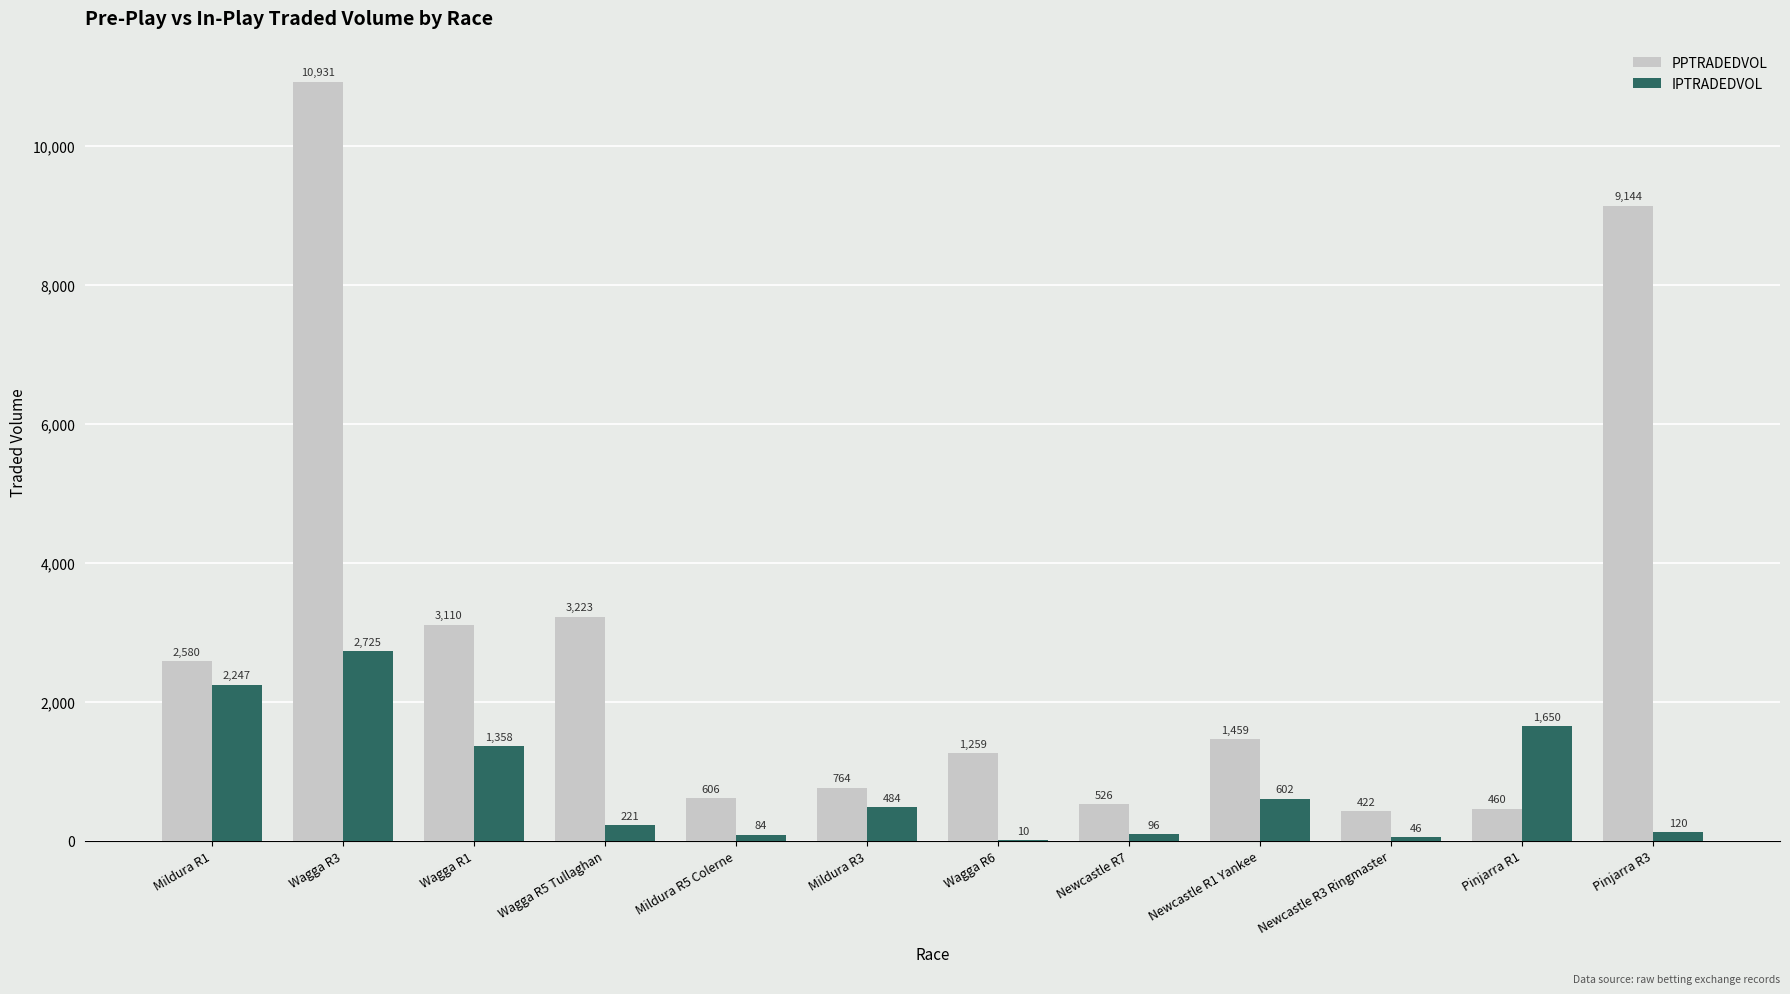

What value does the IPTRADEDVOL series have at Mildura R3?

483.8